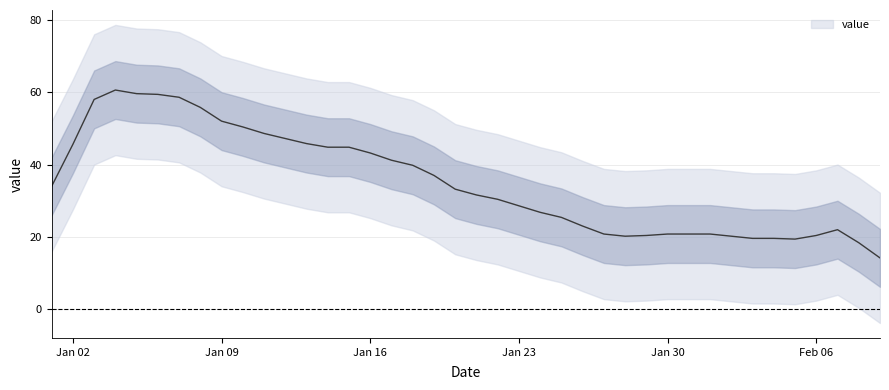

Is it true that the value at 2023-01-10 is 13?

False